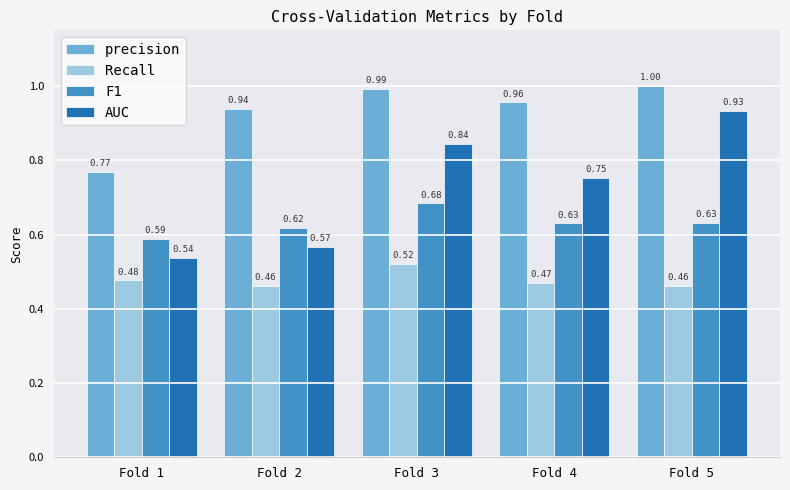

Which series changed the most between Fold 3 and Fold 5?

AUC